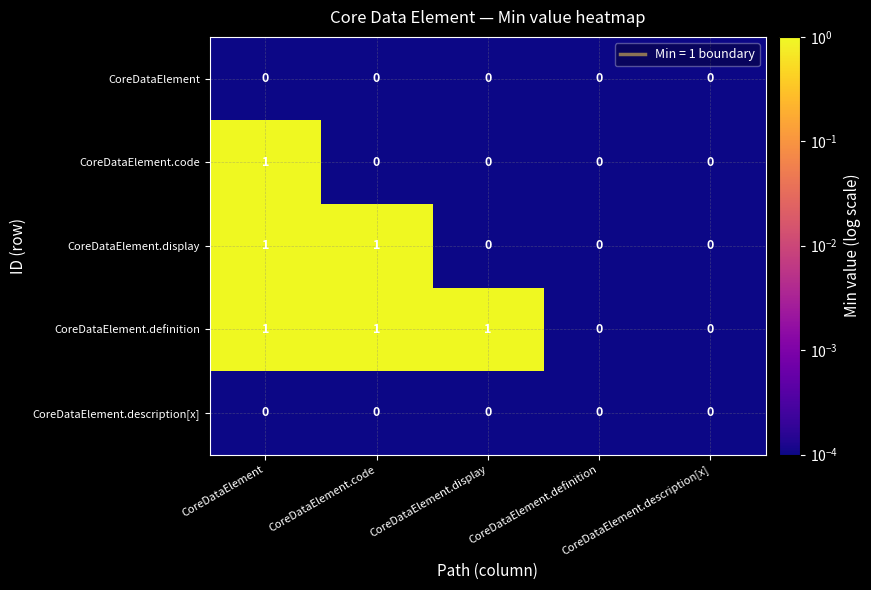

Is it true that CoreDataElement.code equals -1 at CoreDataElement.display?

False